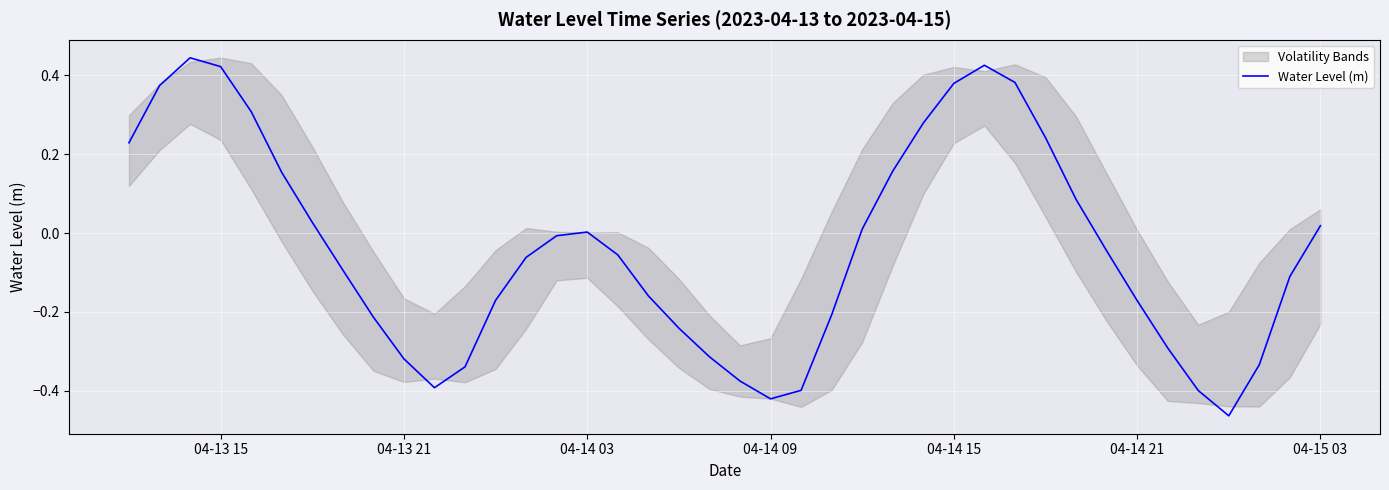

How many categories are shown in the chart?

40